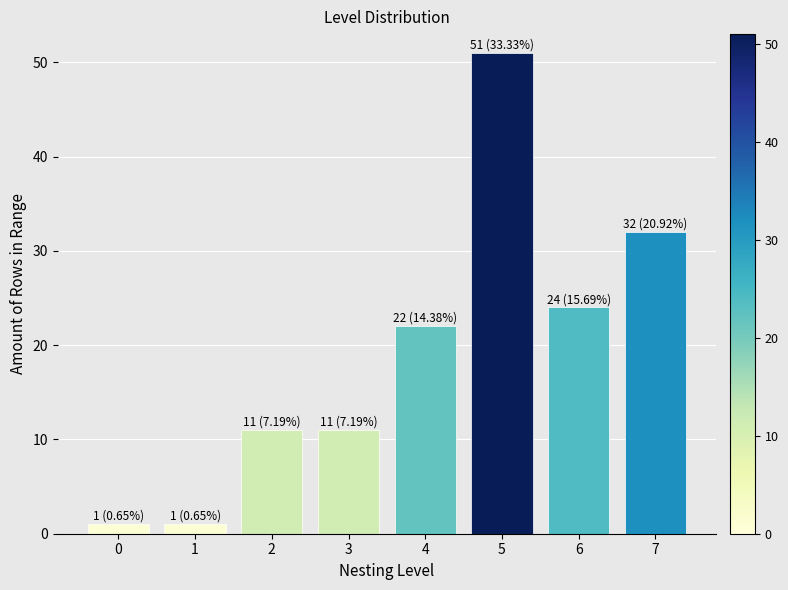

Reading left to right, what are all the values shown in this chart?

0=1	1=1	2=11	3=11	4=22	5=51	6=24	7=32